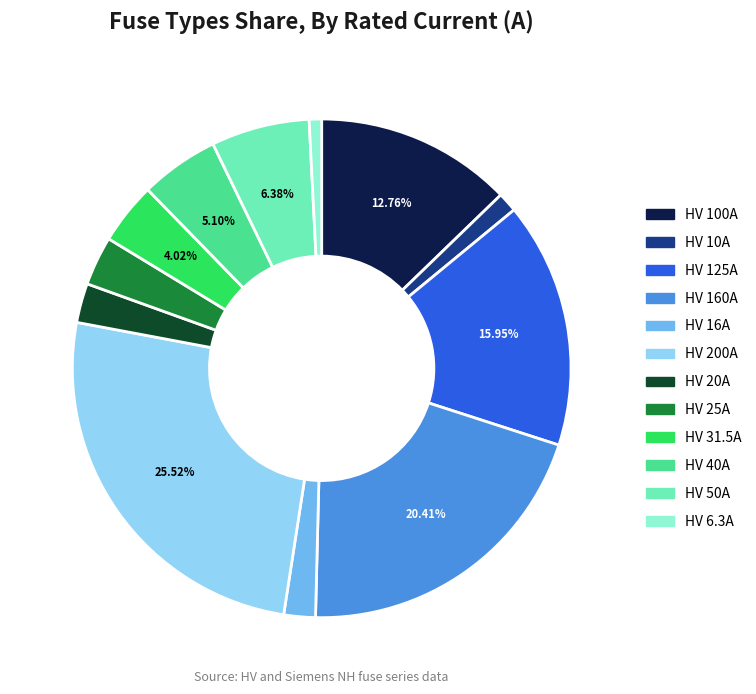

Count the number of slices in the pie.

12